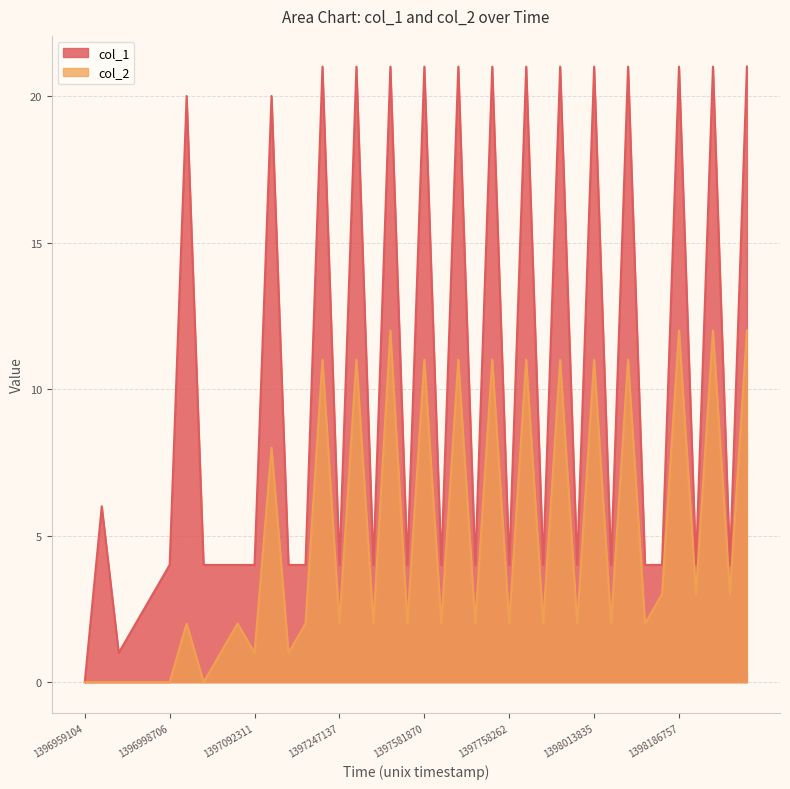

The col_2 series shows 2 at 1397092311. True or false?

False